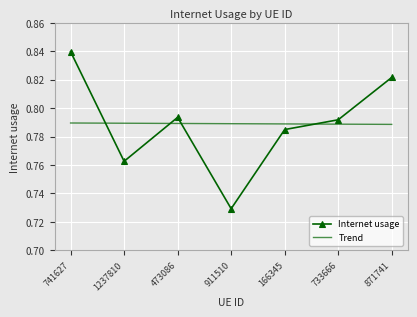

Which category has the highest value across all series?

741627